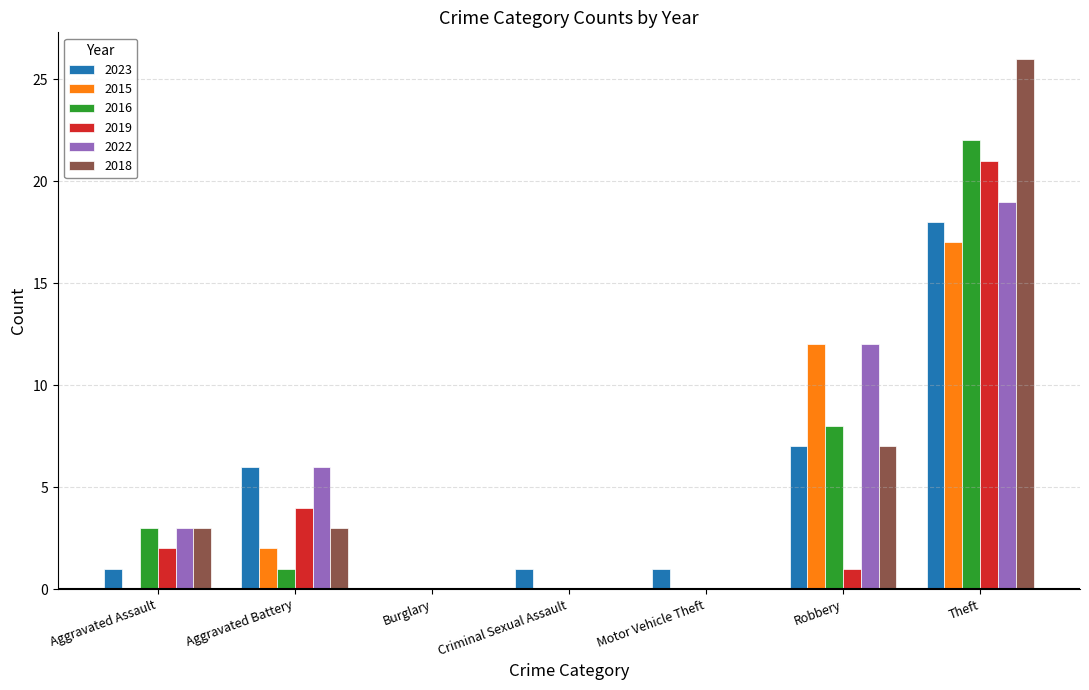

Are the bars horizontal?

No